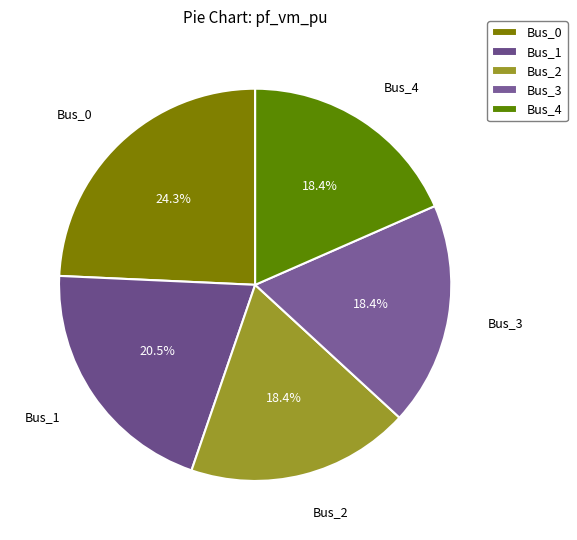

To the nearest percent, what is the combined percentage of Bus_3 and Bus_1?

39%